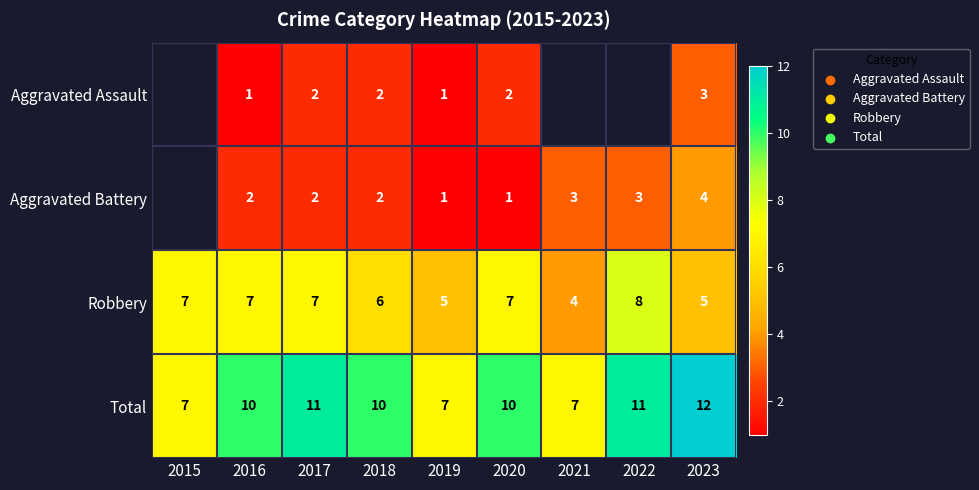

The Aggravated Battery series shows 3 at 2021. True or false?

True